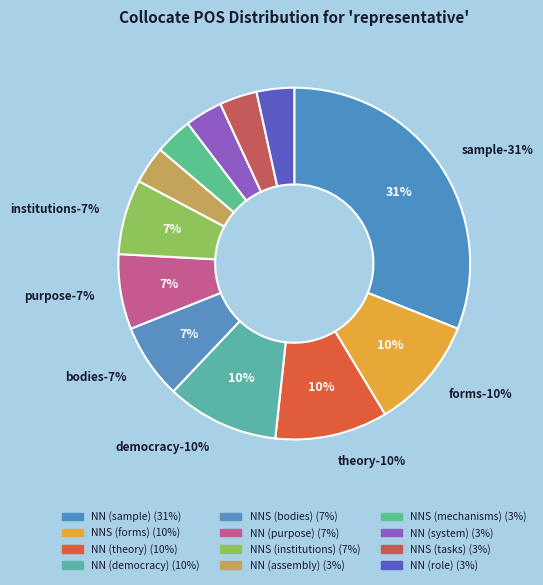

Does any single category account for the majority?

No